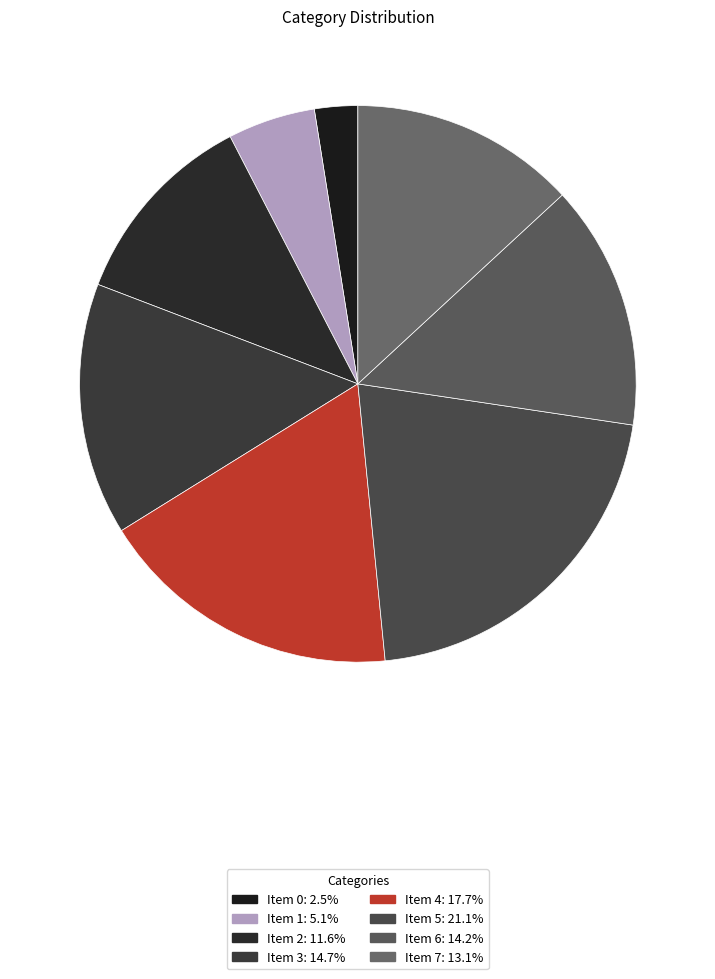

To the nearest percent, what is the combined percentage of Item 0 and Item 3?

17%